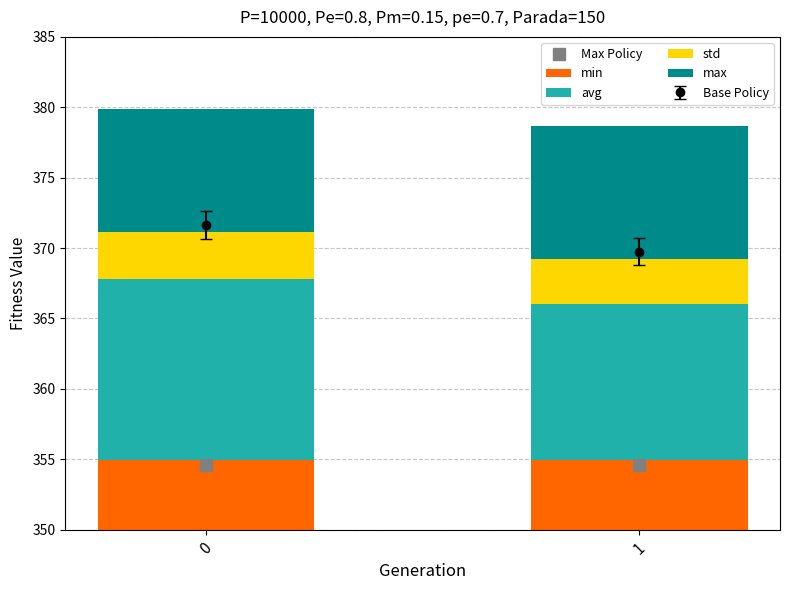

Rank the categories by min value from highest to lowest.

0, 1